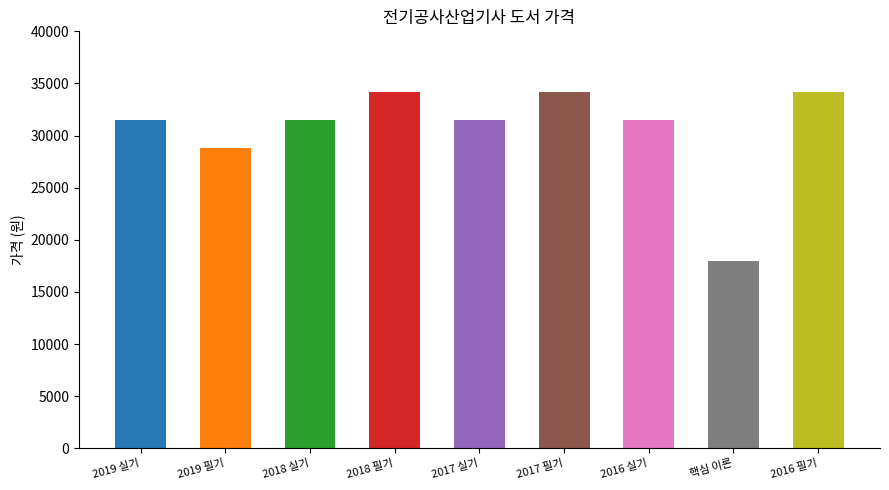

Approximately how many times larger is the value at 2018 필기 compared to 2017 필기?

1.0